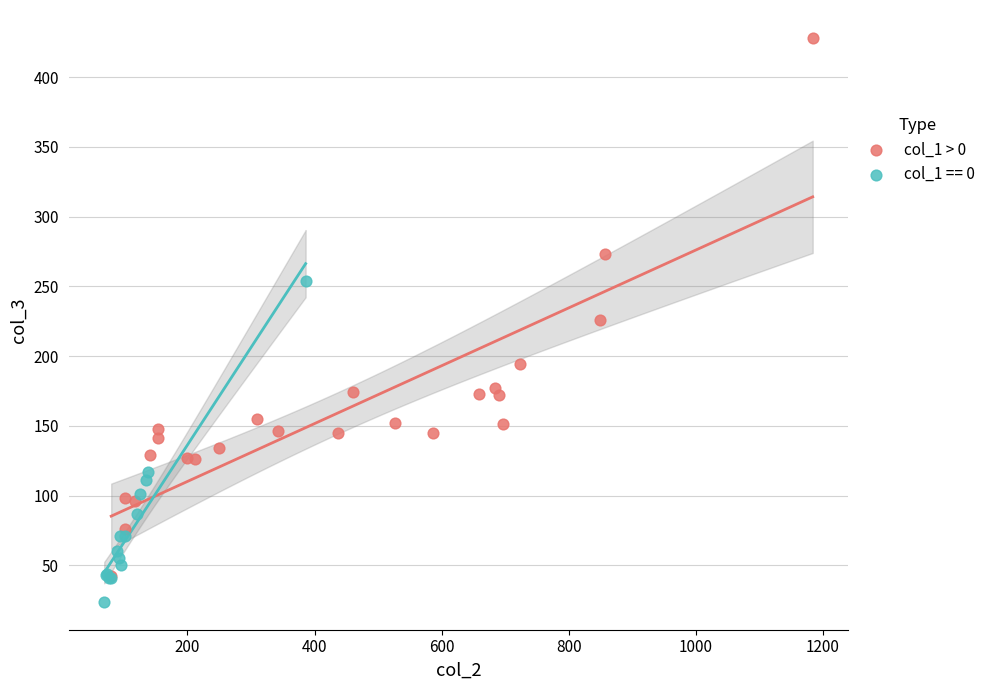

Which series reaches the minimum Y coordinate?

col_1 == 0